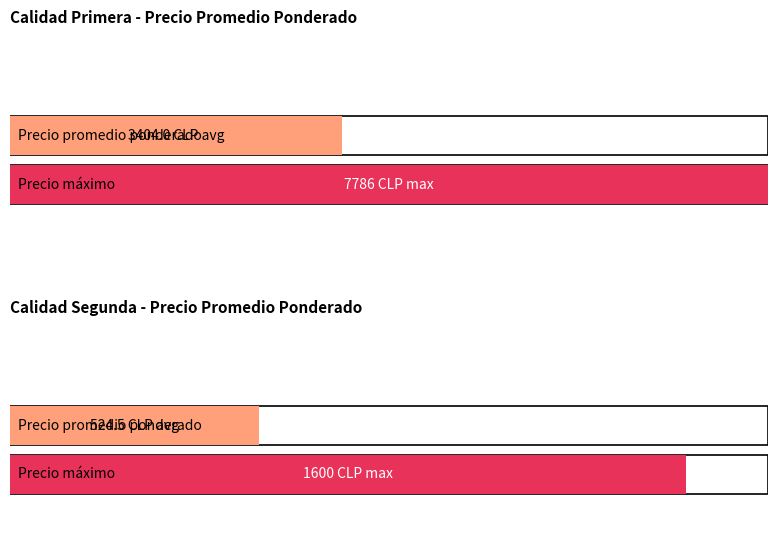

Is the value of Precio promedio ponderado at 500 greater than the value of Precio maximo at 7500?

No